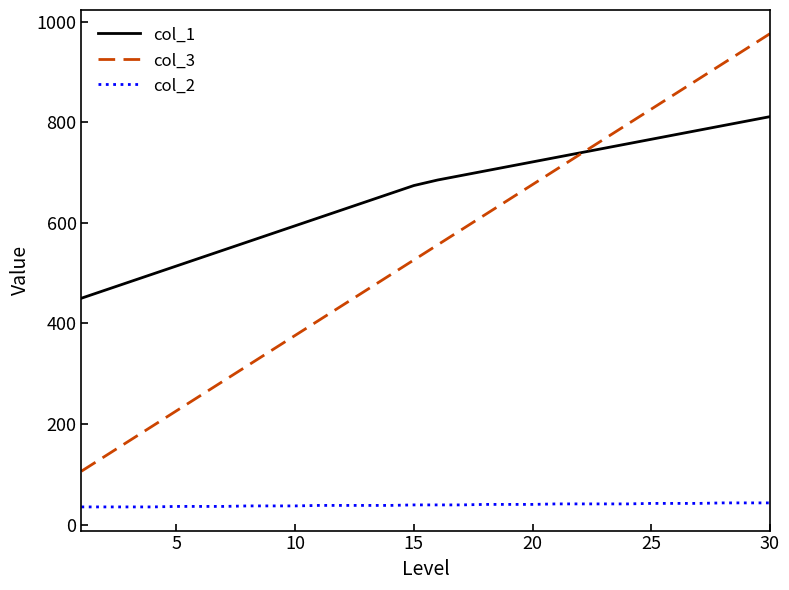

True or false: col_1 and col_2 intersect in this chart.

False